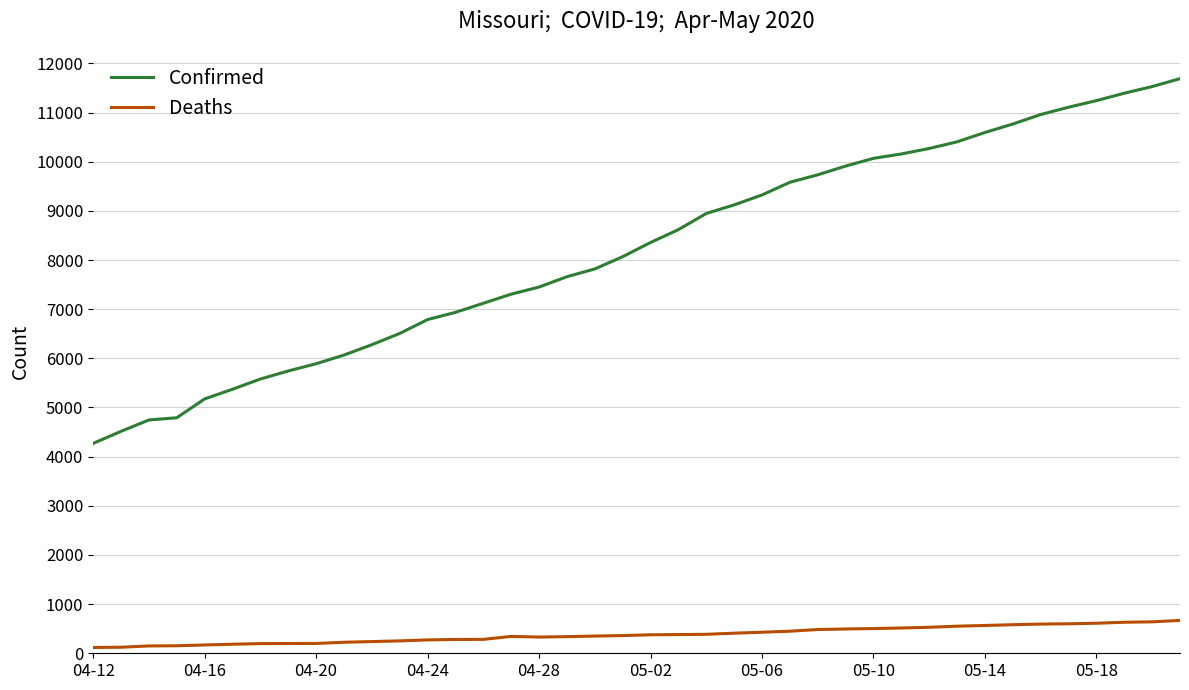

What is the difference between the maximum and minimum values in the Confirmed series?

7420